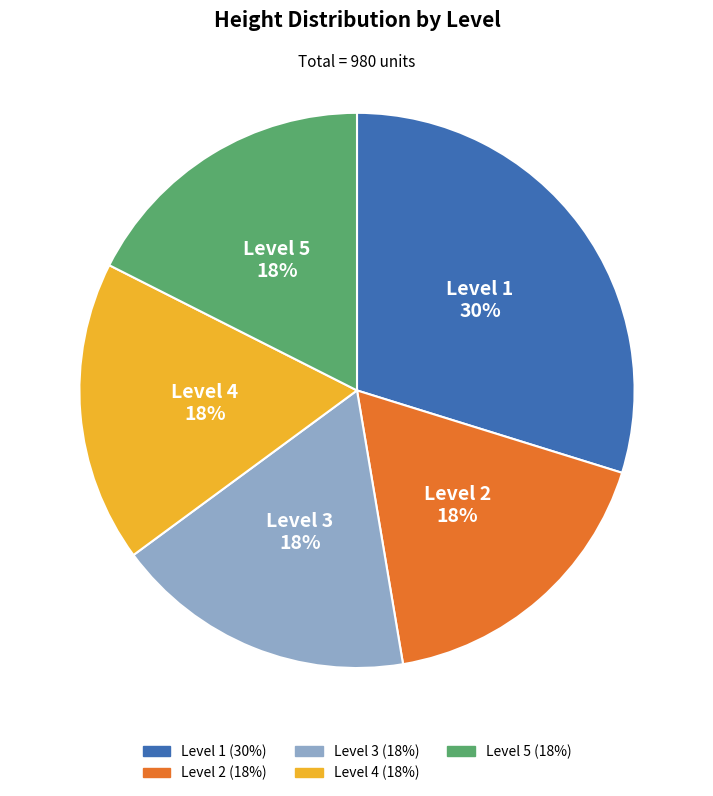

To the nearest percent, what is the difference between the largest and smallest slice percentages?

12%